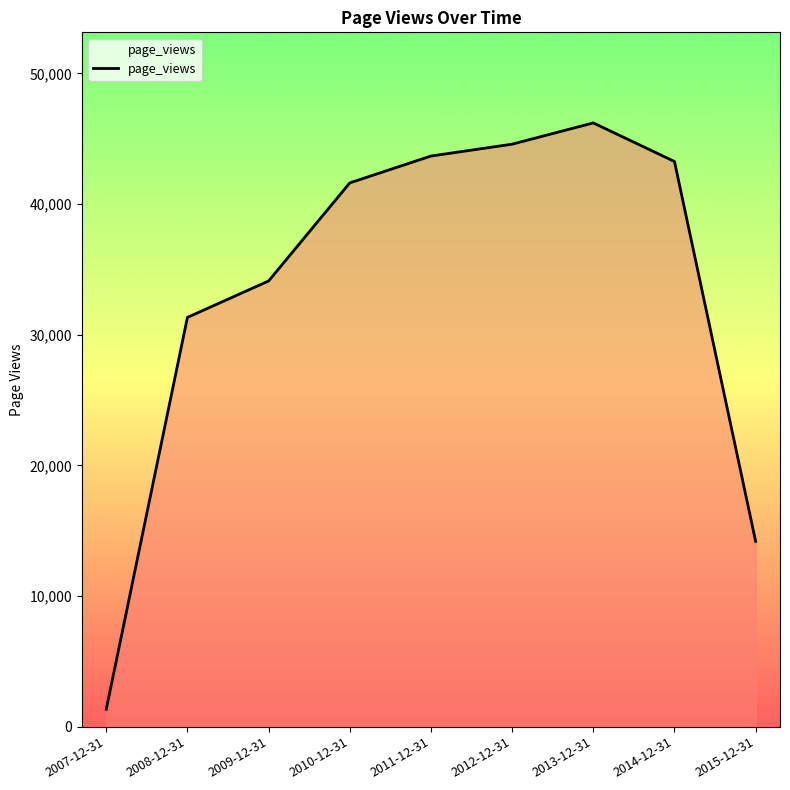

The value at 2011-12-31 is 12143. True or false?

False